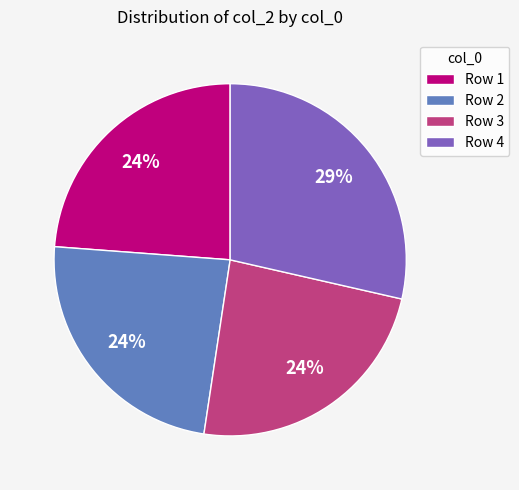

Is it true that Row 4 is 20% of the pie?

False